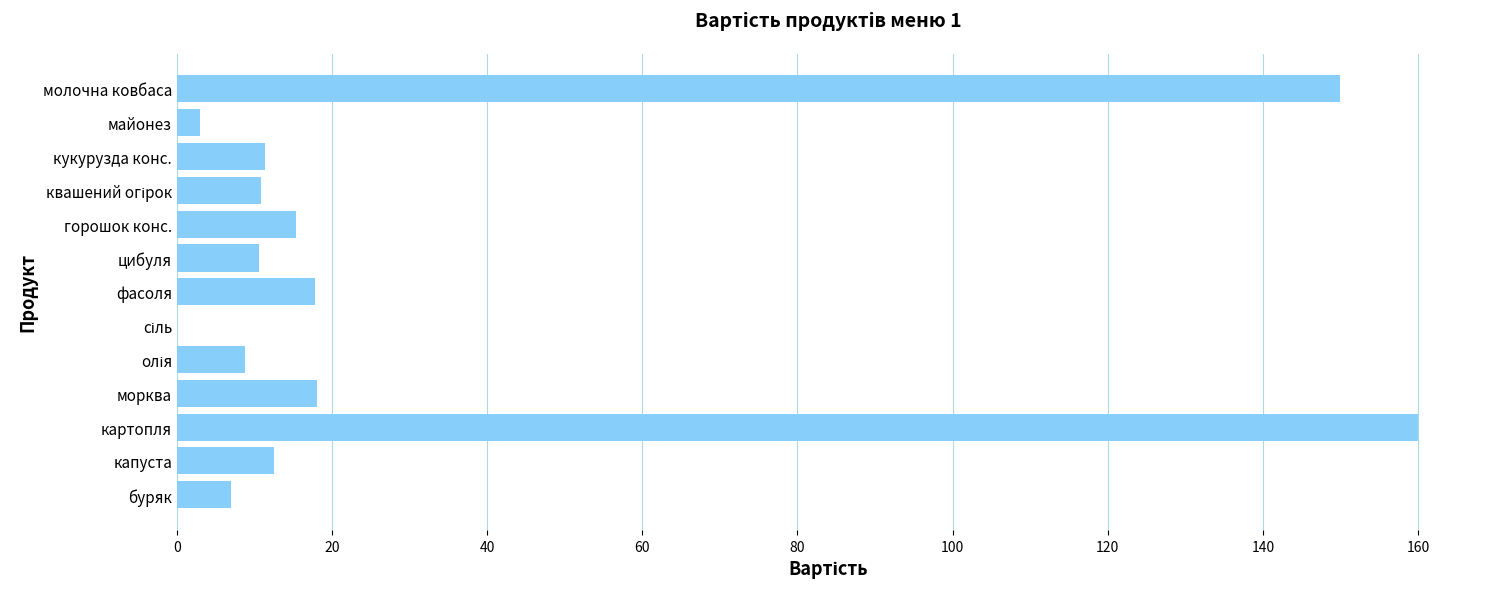

Read the value at картопля.

160.0